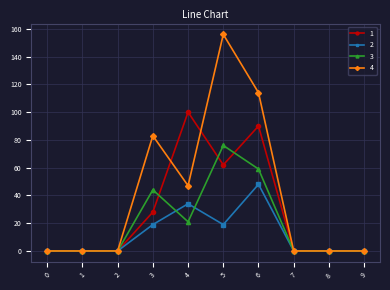

Reading left to right, what are all the values shown in this chart?

1: 0=0	1=0	2=0	3=28	4=100	5=62	6=90	7=0	8=0	9=0
2: 0=0	1=0	2=0	3=19	4=34	5=19	6=48	7=0	8=0	9=0
3: 0=0	1=0	2=0	3=44	4=21	5=76	6=59	7=0	8=0	9=0
4: 0=0	1=0	2=0	3=83	4=47	5=156	6=114	7=0	8=0	9=0